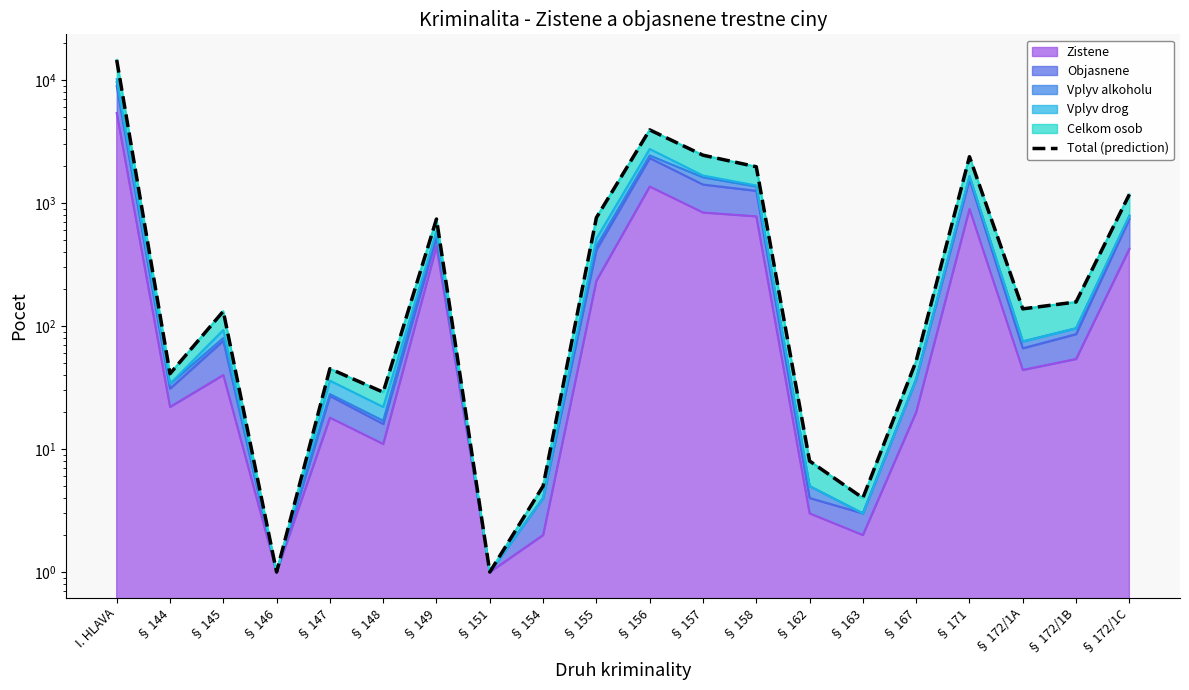

Reading left to right, what are all the values shown in this chart?

I. HLAVA=14580	§ 144=41	§ 145=132	§ 146=1	§ 147=45	§ 148=29	§ 149=742	§ 151=1	§ 154=5	§ 155=761	§ 156=3938	§ 157=2451	§ 158=1974	§ 162=8	§ 163=4	§ 167=52	§ 171=2383	§ 172/1A=138	§ 172/1B=157	§ 172/1C=1177